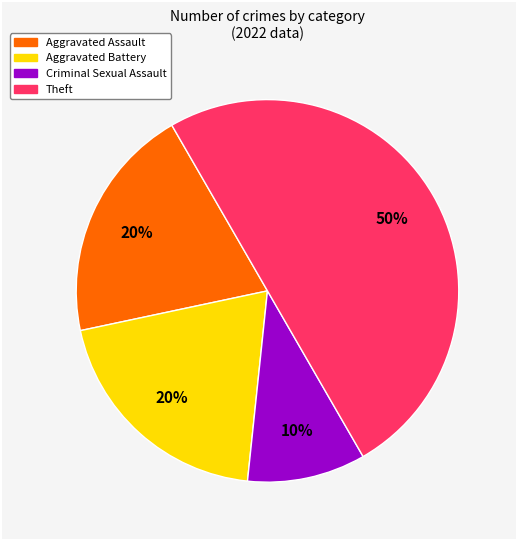

To the nearest percent, what is the average slice percentage?

25%